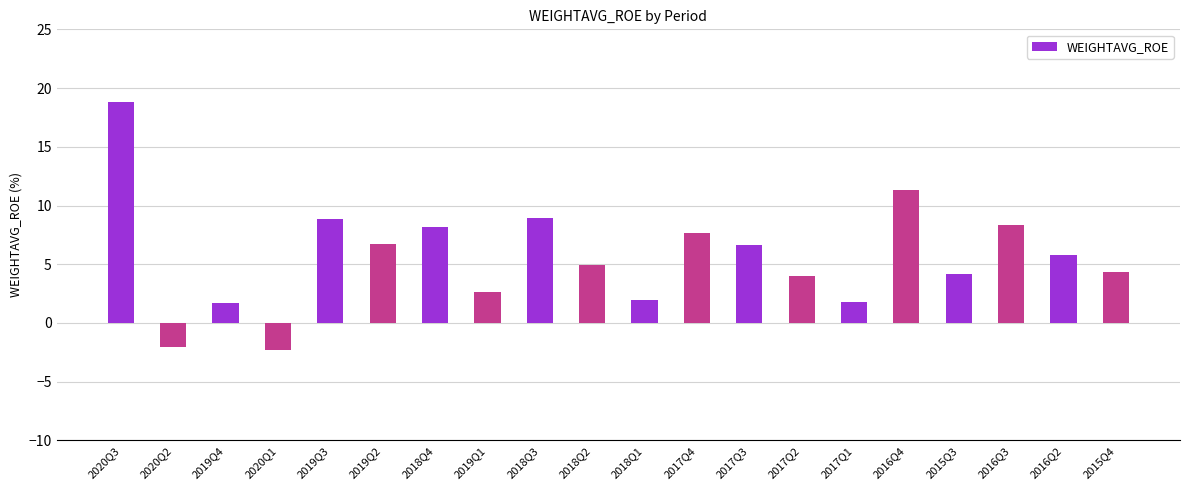

Which category has the highest value across all series?

2020Q3